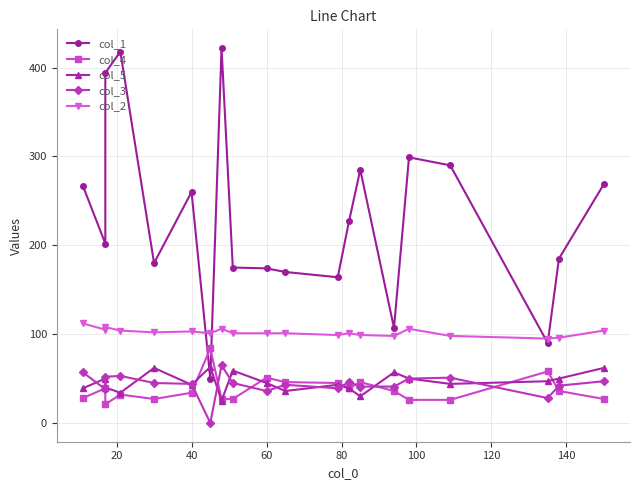

What are all the series names shown in the legend?

col_1, col_4, col_5, col_3, col_2